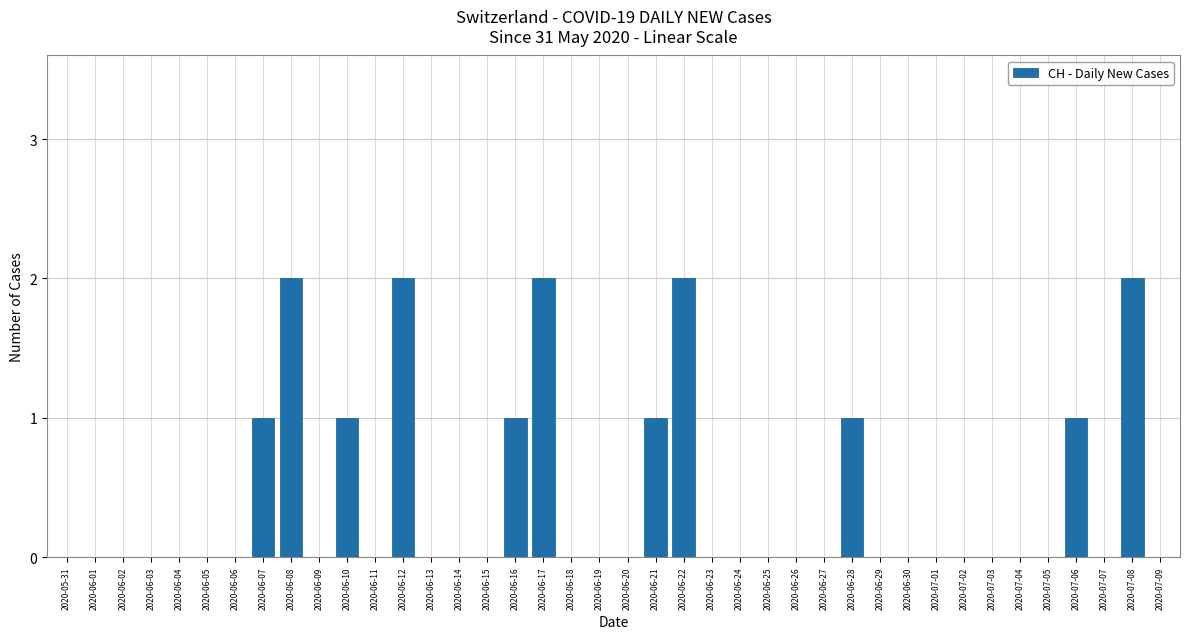

Is it true that the value at 2020-07-02 is 1?

False